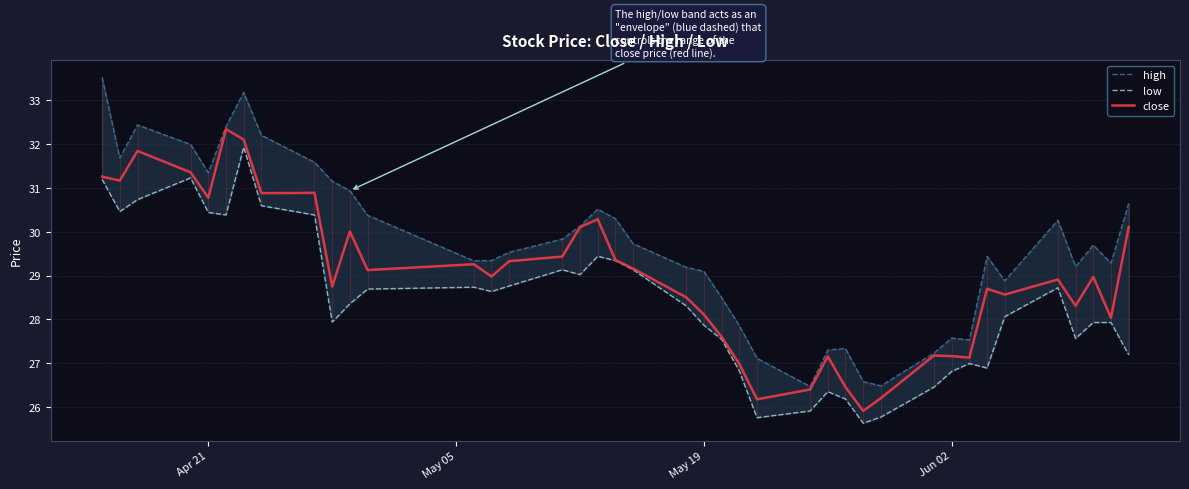

Does the chart have visible grid lines?

Yes